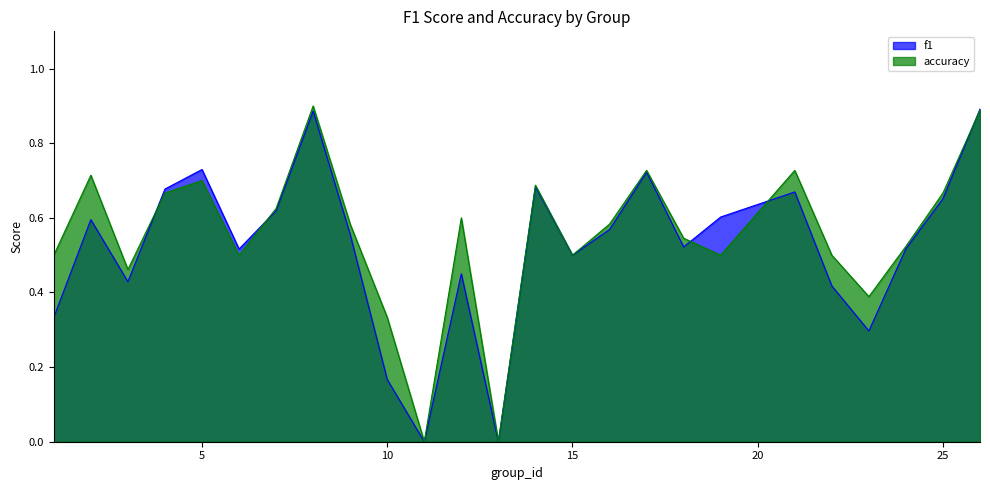

Reading right to left, transcribe all the data shown in this chart.

f1: 0.9	0.7	0.5	0.3	0.4	0.7	0.6	0.5	0.7	0.6	0.5	0.7	0.0	0.5	0.0	0.2	0.6	0.9	0.6	0.5	0.7	0.7	0.4	0.6	0.3
accuracy: 0.9	0.7	0.5	0.4	0.5	0.7	0.5	0.5	0.7	0.6	0.5	0.7	0.0	0.6	0.0	0.3	0.6	0.9	0.6	0.5	0.7	0.7	0.5	0.7	0.5